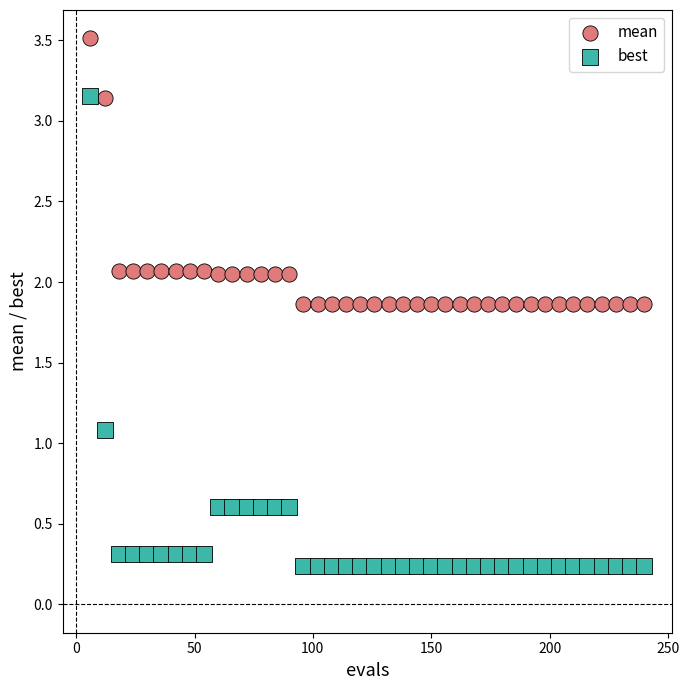

Which series has the largest Y range (max minus min)?

best